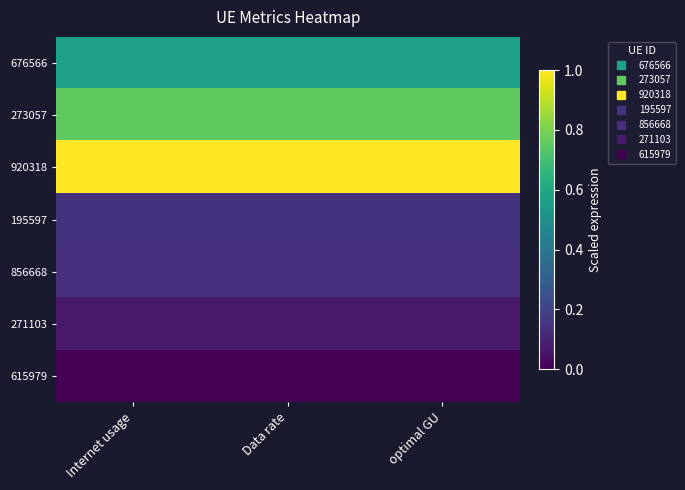

What is the greatest value displayed?

1.0